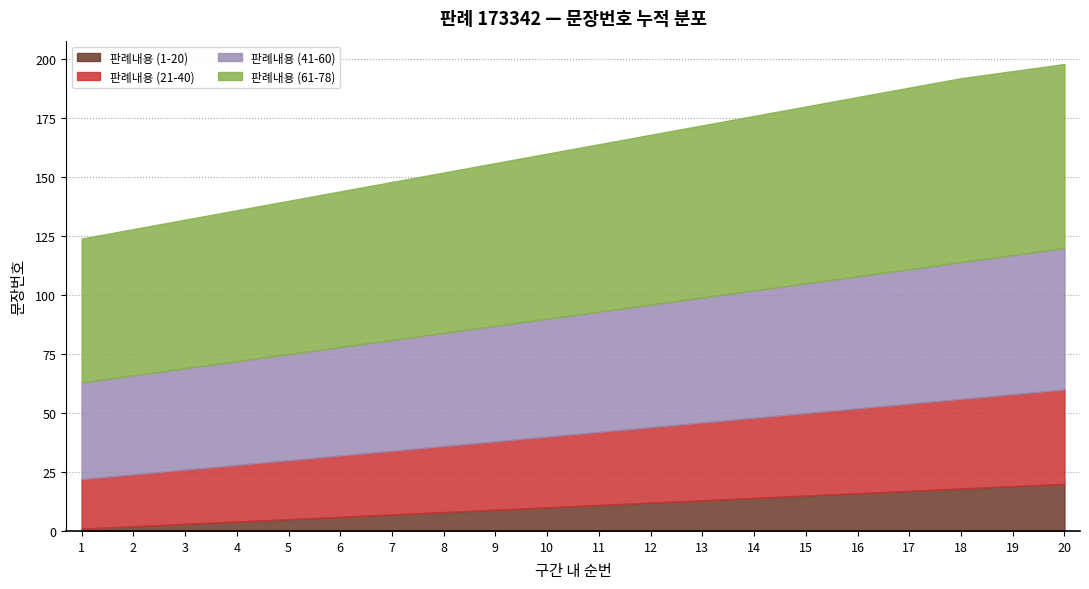

True or false: 판례내용 (41-60) has more than 2 points higher than both neighbors.

False